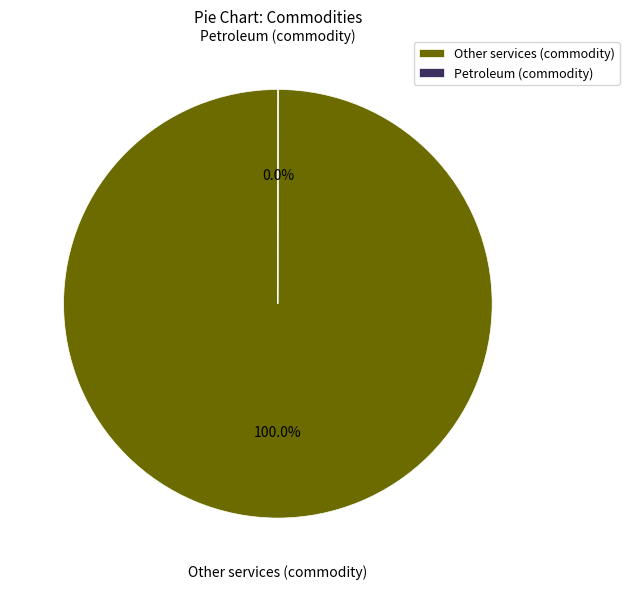

To the nearest percent, what portion does Other services (commodity) represent?

100%